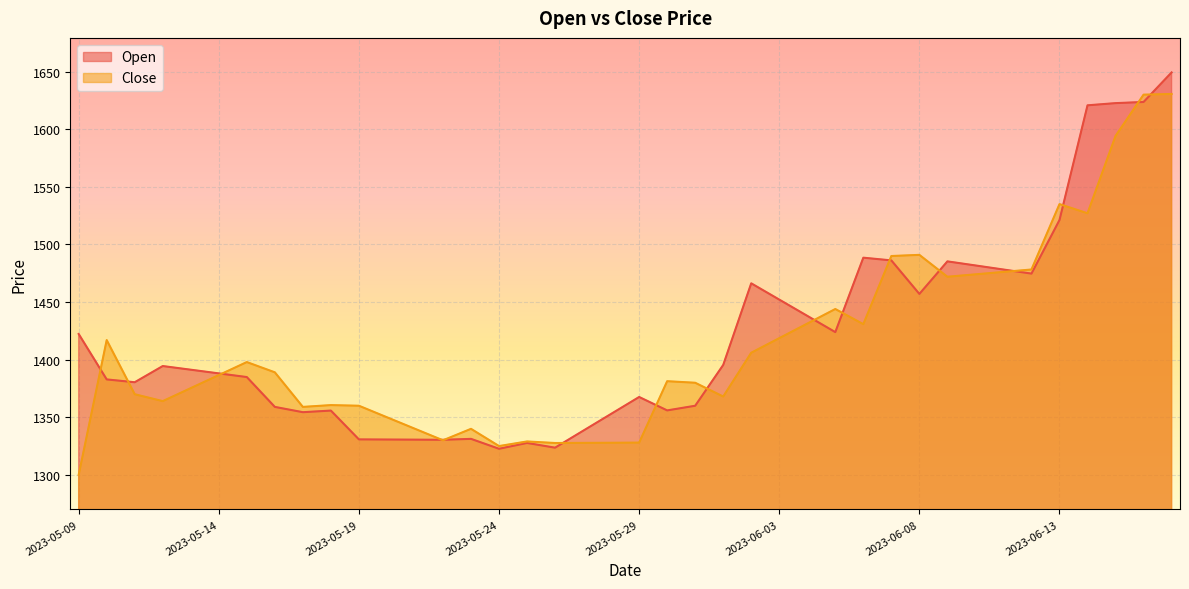

Does the chart display data point markers on the line(s)?

No